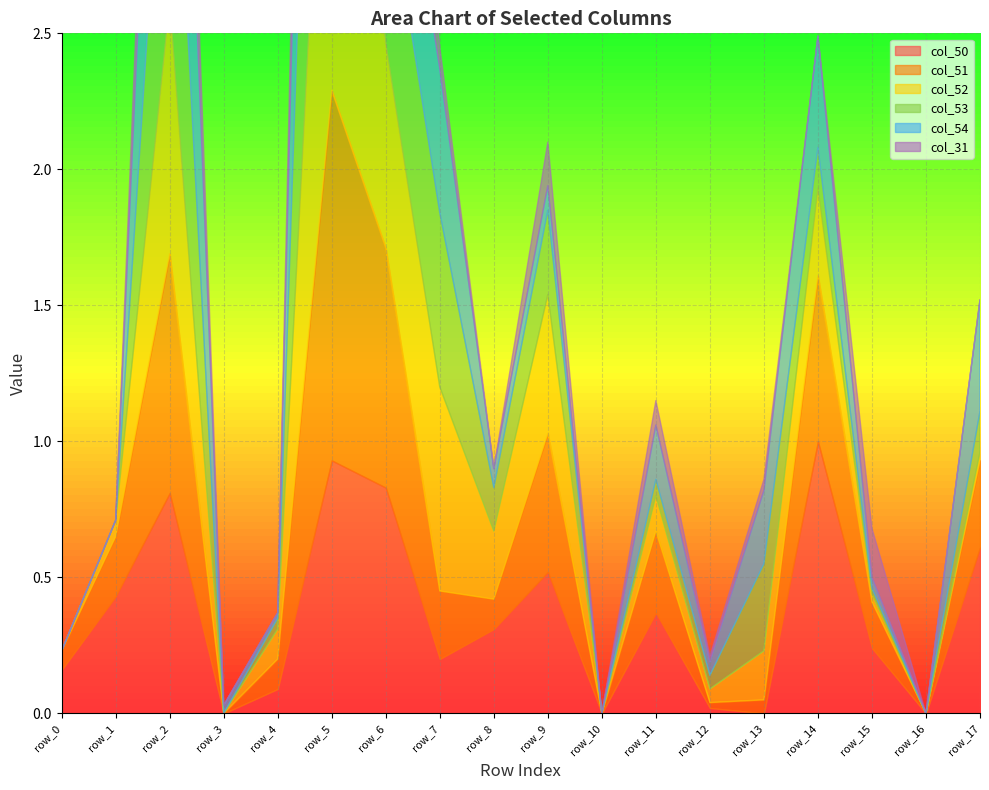

Is the value of col_52 at row_16 greater than the value of col_51 at row_3?

No